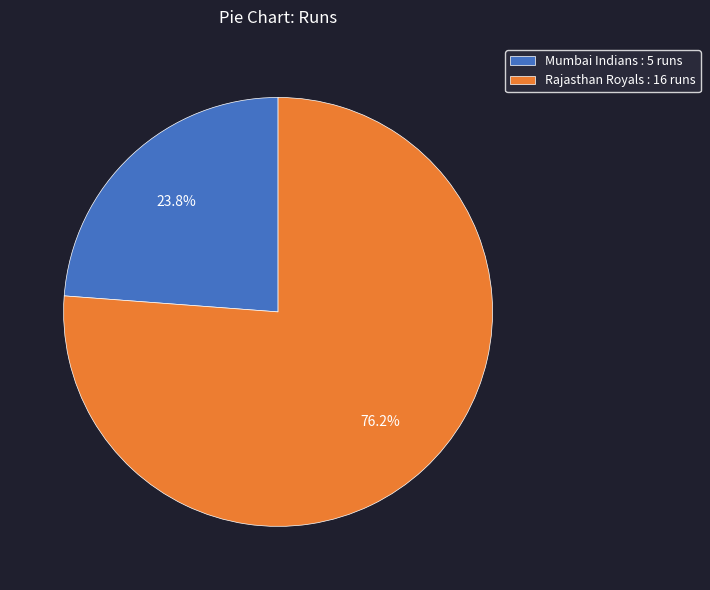

Is it true that Rajasthan Royals is 89% of the pie?

False